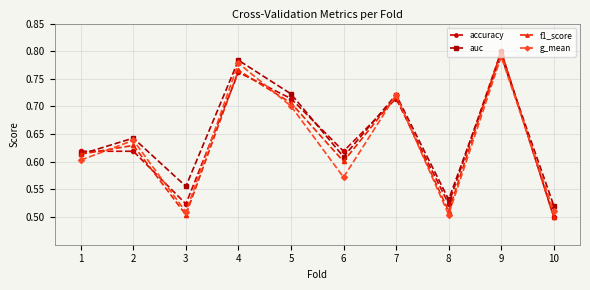

The auc series shows 1.3 at 4. True or false?

False